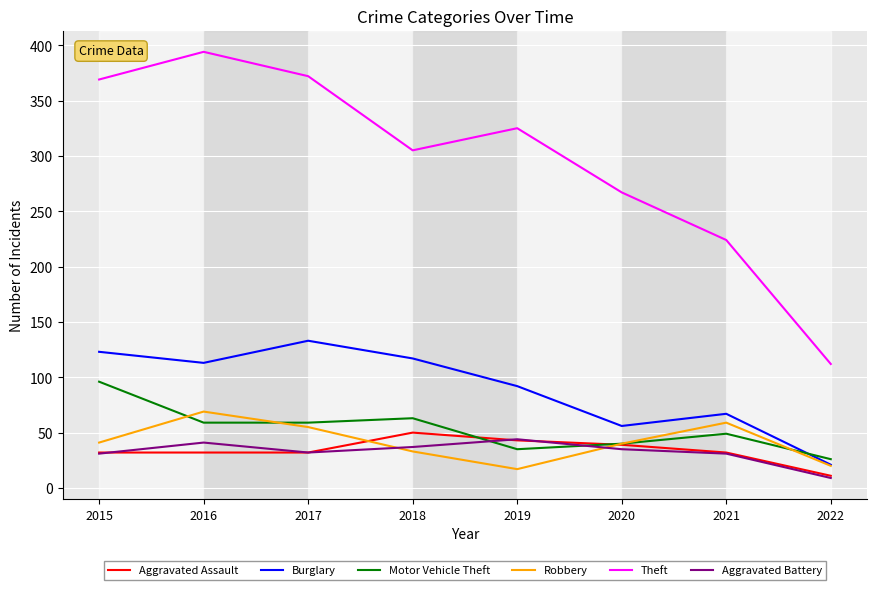

Count the number of categories in the chart.

8